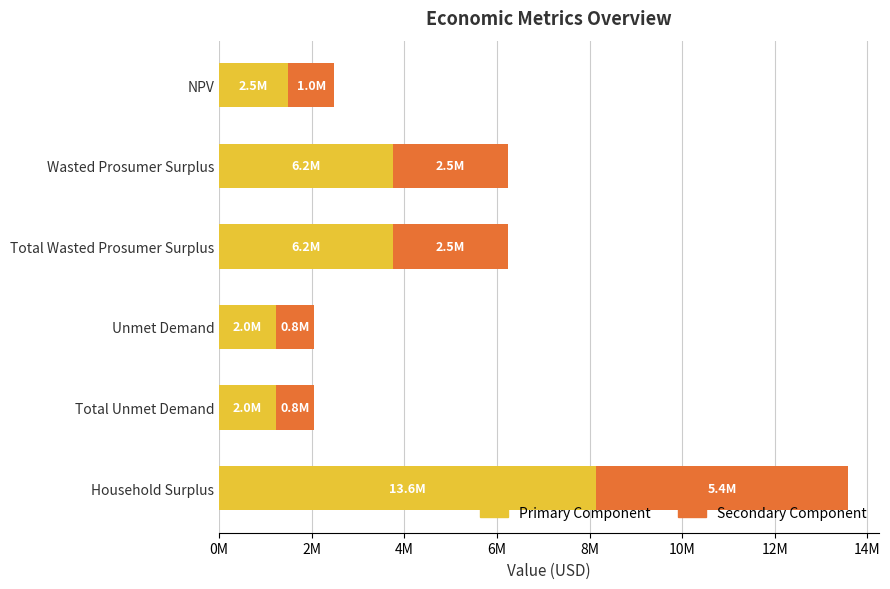

What is the value of the Primary Component bar at the 5th from the left?

1225508.4